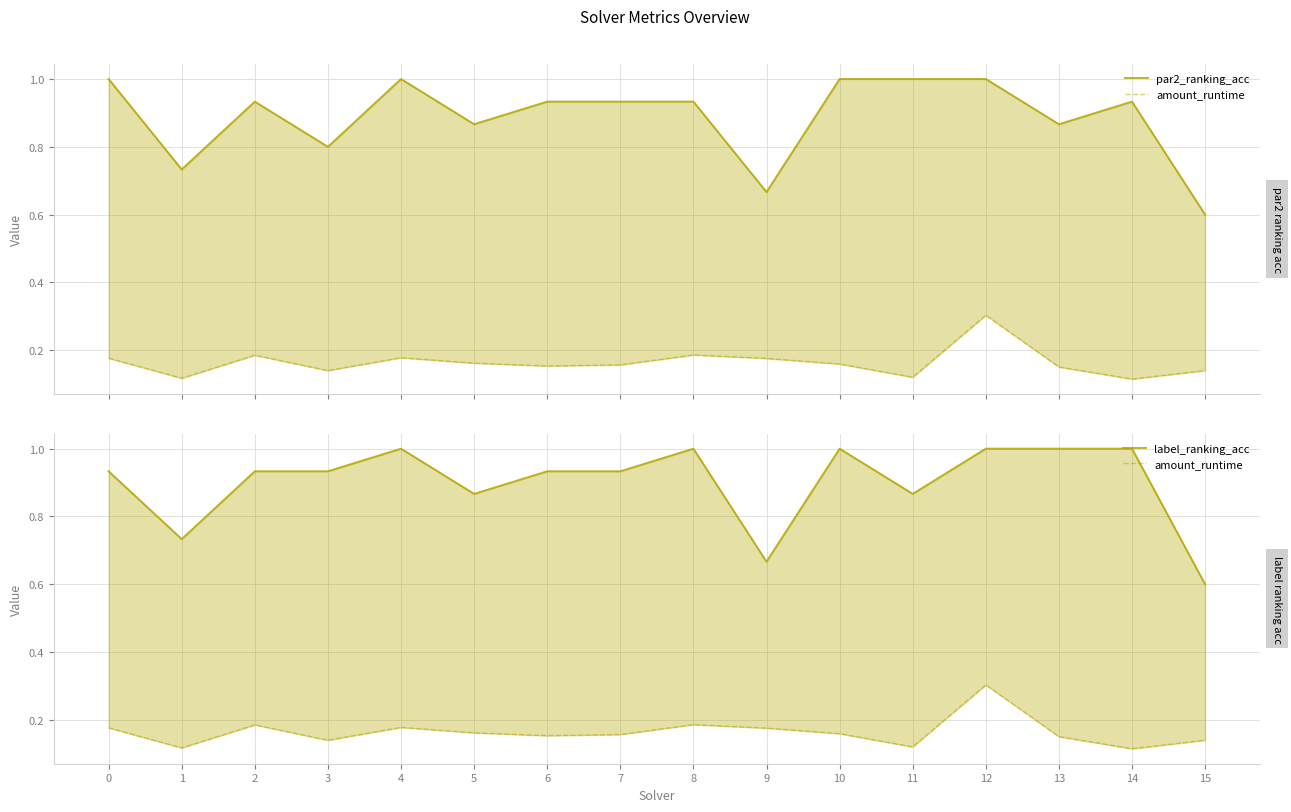

Rank the categories by amount_runtime value from lowest to highest.

14, 1, 11, 3, 15, 13, 6, 7, 10, 5, 9, 0, 4, 2, 8, 12